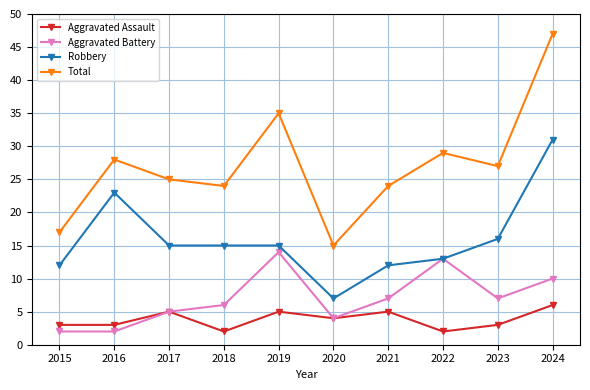

What is the difference between the highest and lowest values at 2015?

15